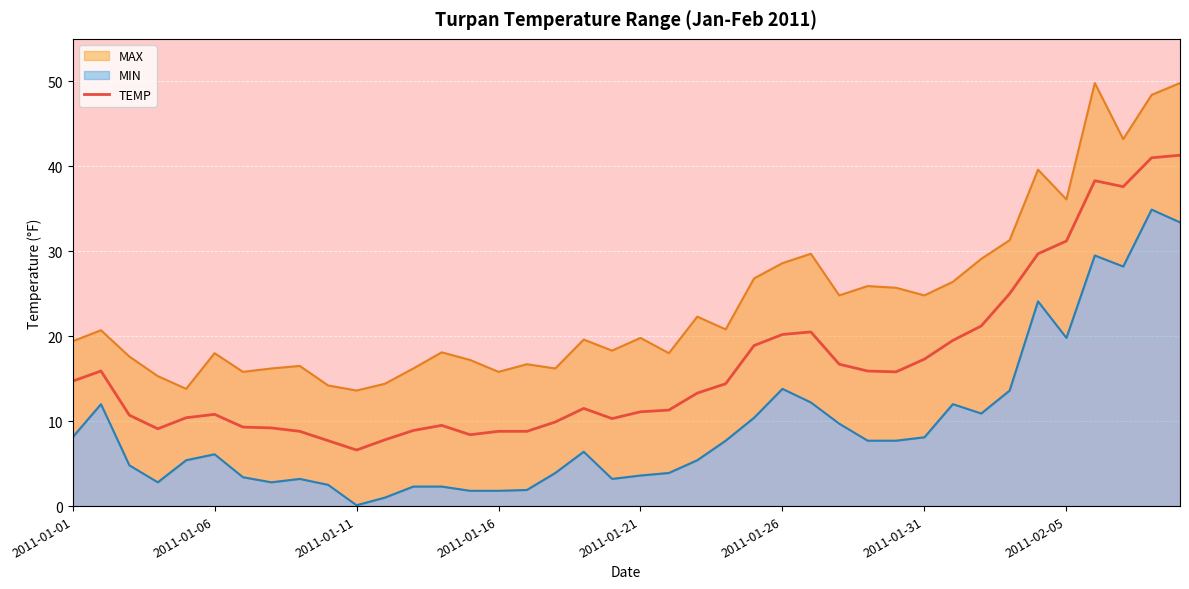

The value at 36 is 38.3. True or false?

True